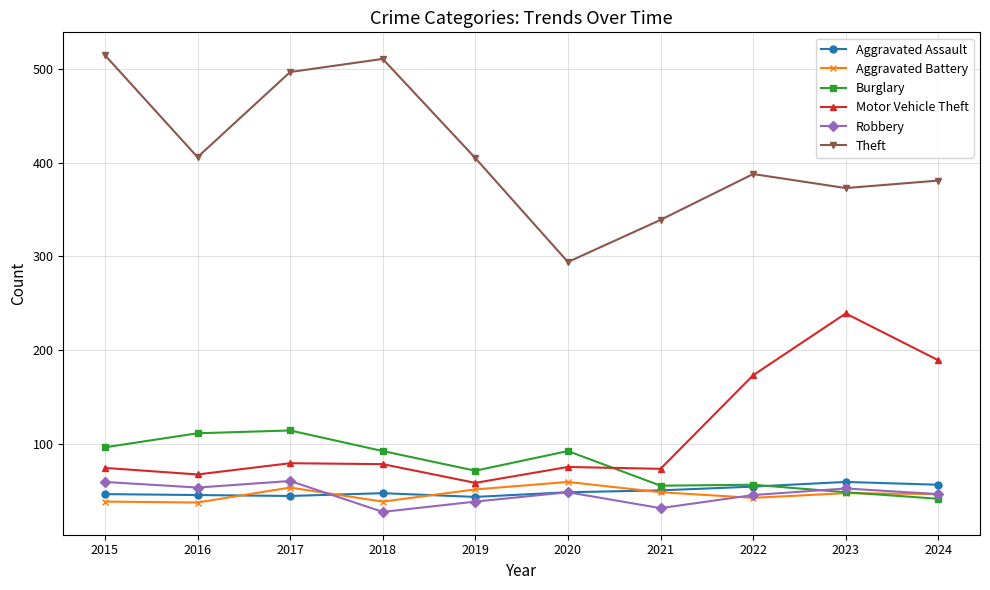

What is the spread (max minus min) of values at 2020?

246